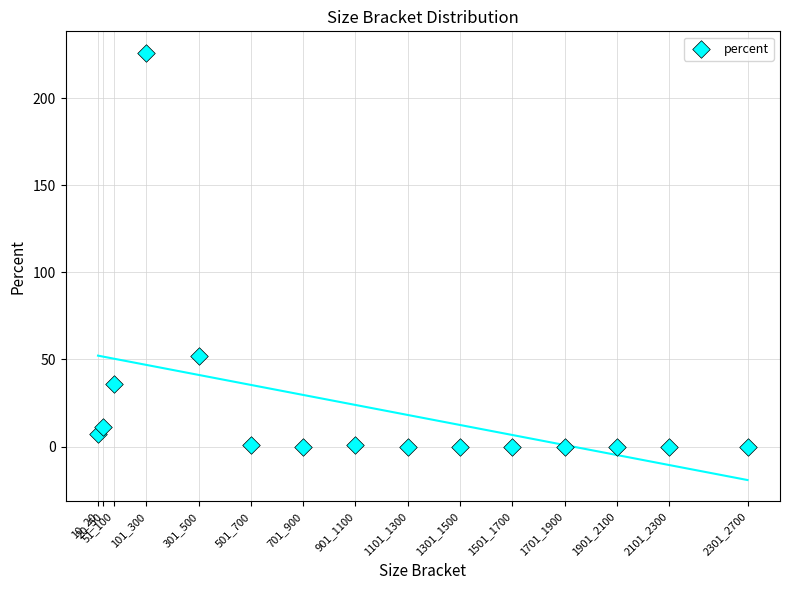

What Y value in the scatter plot is closest to 113?

52